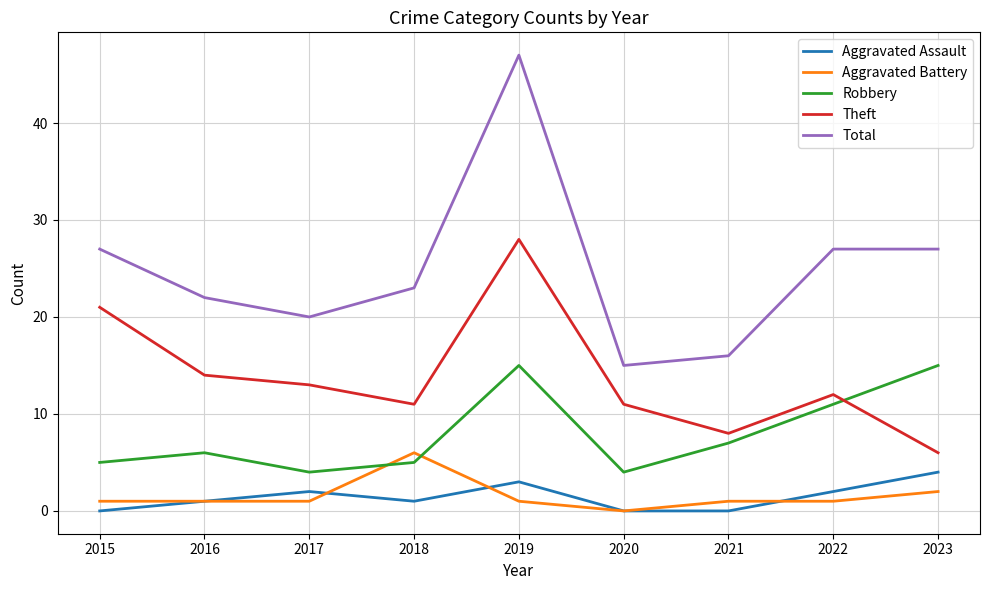

How many interior local peaks does the Theft series have?

2